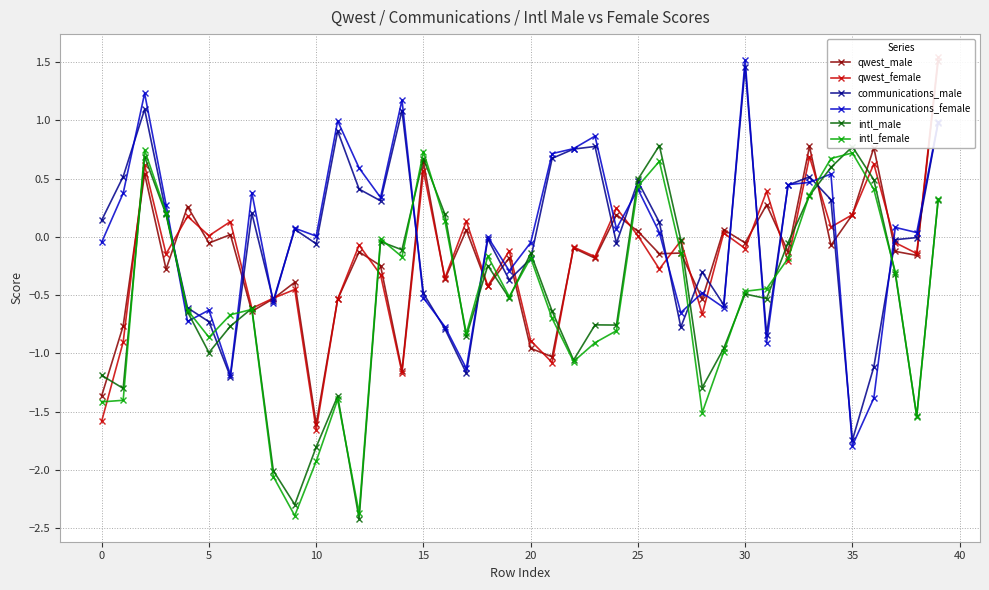

How many interior local valleys does the intl_male series have?

12